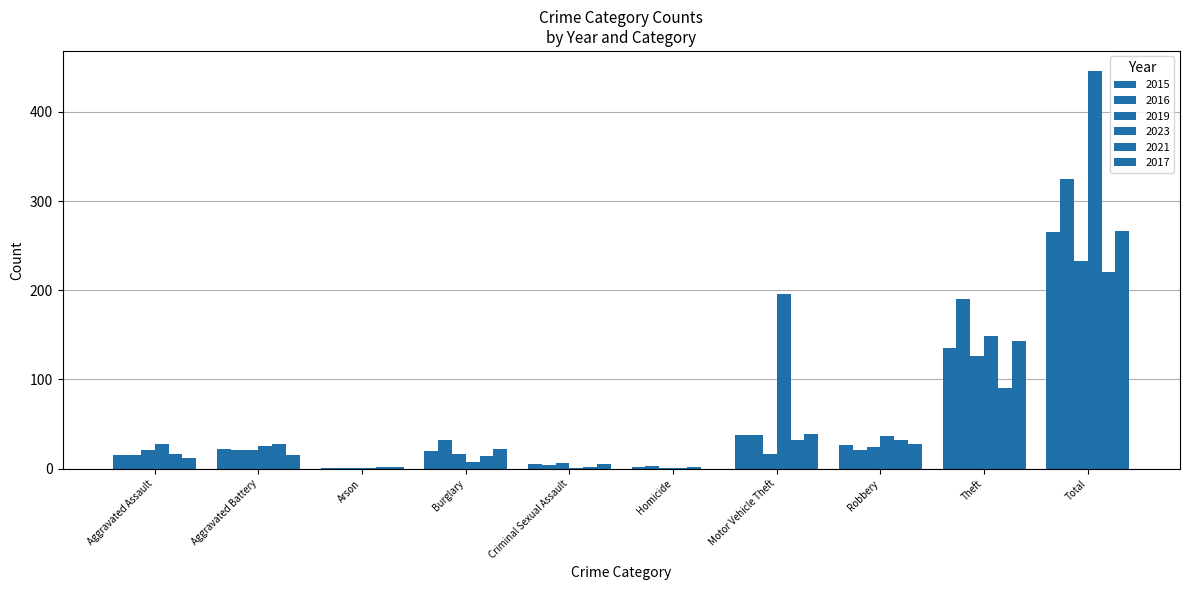

What is the value of the 2016 bar at the 9th from the left?

190